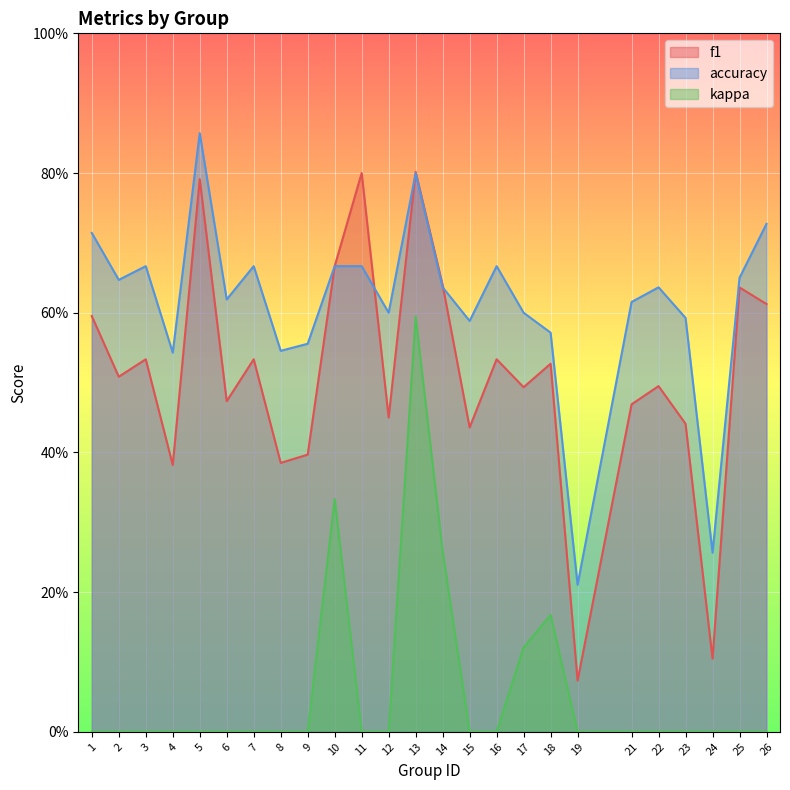

How many data points does each series have?

25